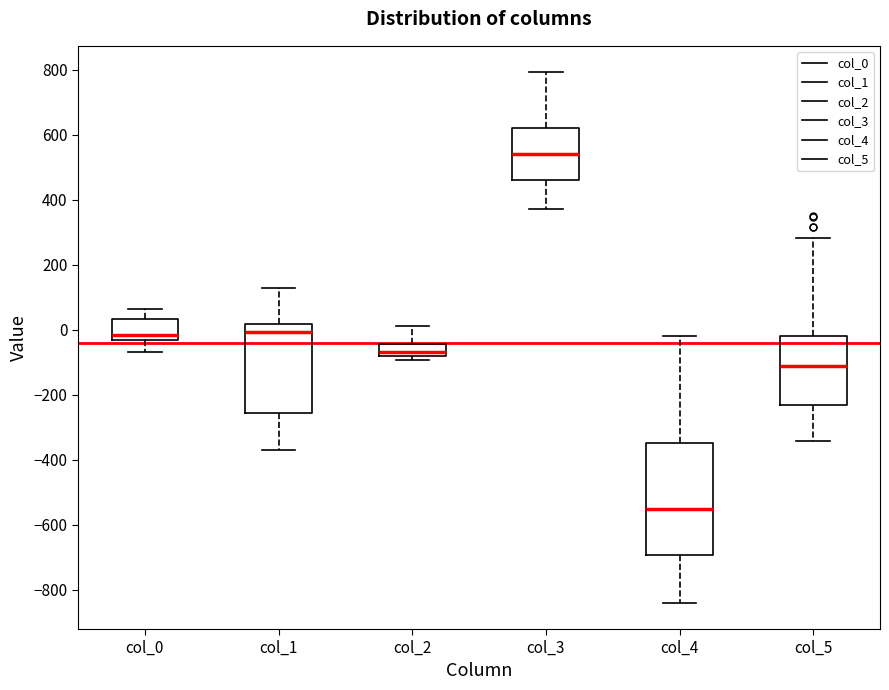

Which box is the tallest, from its lower edge to its upper edge?

col_4